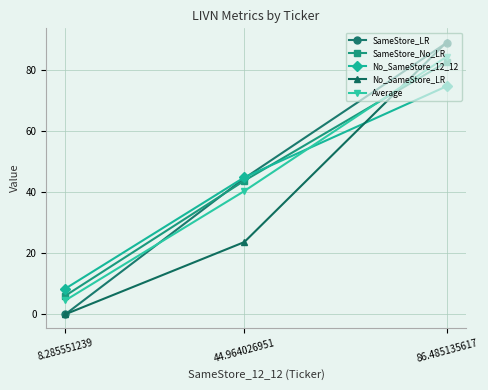

At which label is Average closest to 44?

44.964026951